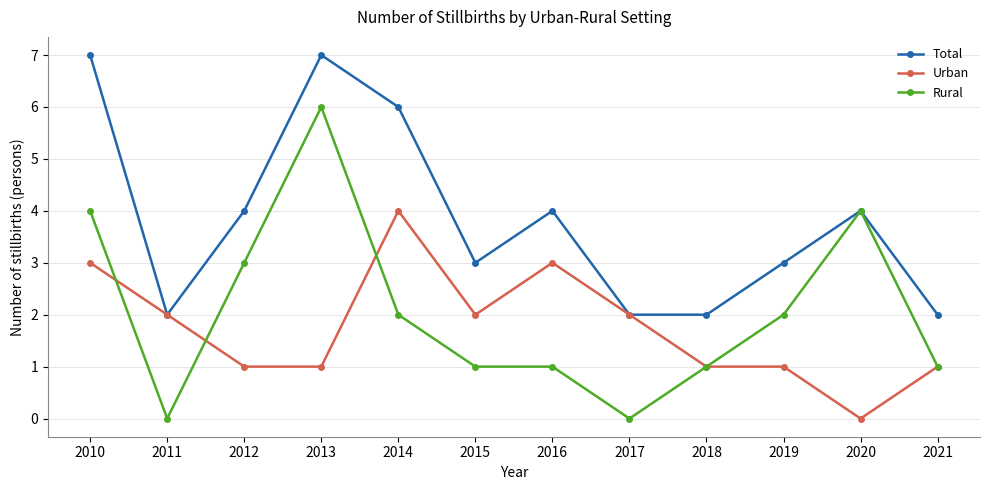

Which series has the largest total across all categories?

Total